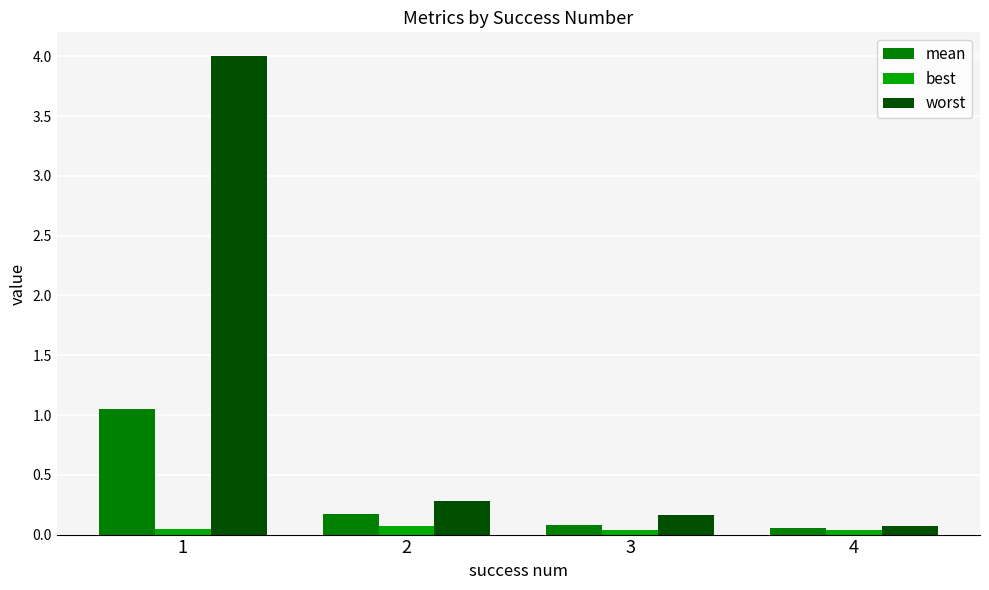

Which series has the largest range (max minus min)?

worst